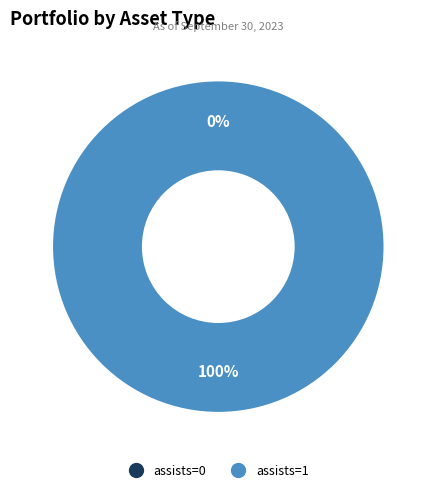

To the nearest percent, what is the difference between the largest and smallest slice percentages?

100%